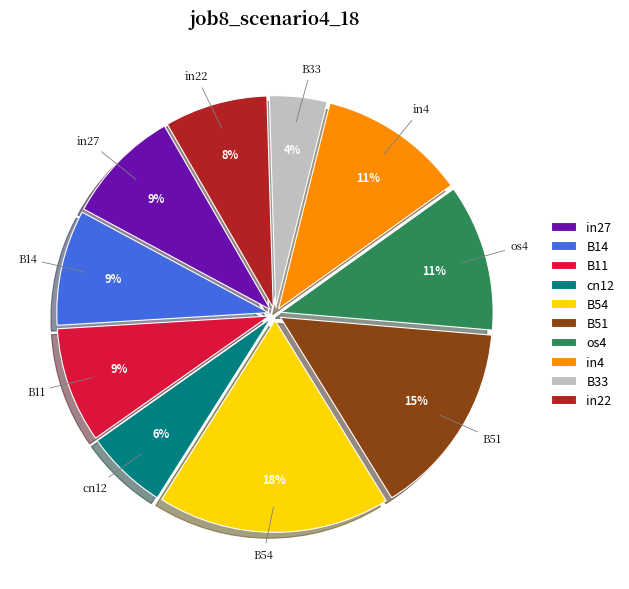

The in4 slice represents 1% of the pie. True or false?

False